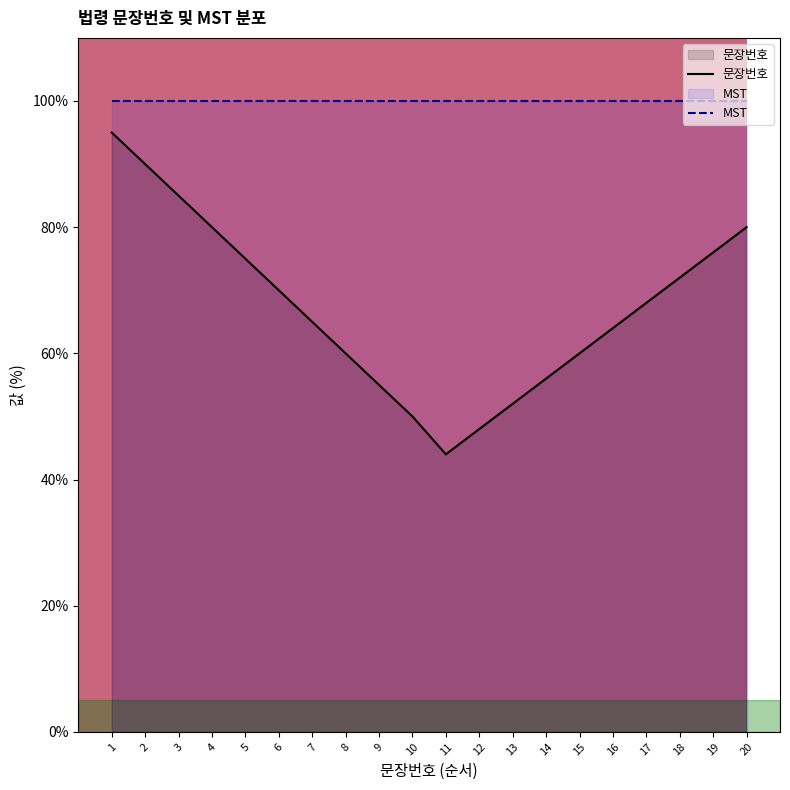

Reading right to left, what are all the values shown in this chart?

문장번호: 80.0	76.0	72.0	68.0	64.0	60.0	56.0	52.0	48.0	44.0	50.0	55.0	60.0	65.0	70.0	75.0	80.0	85.0	90.0	95.0
MST: 100.0	100.0	100.0	100.0	100.0	100.0	100.0	100.0	100.0	100.0	100.0	100.0	100.0	100.0	100.0	100.0	100.0	100.0	100.0	100.0